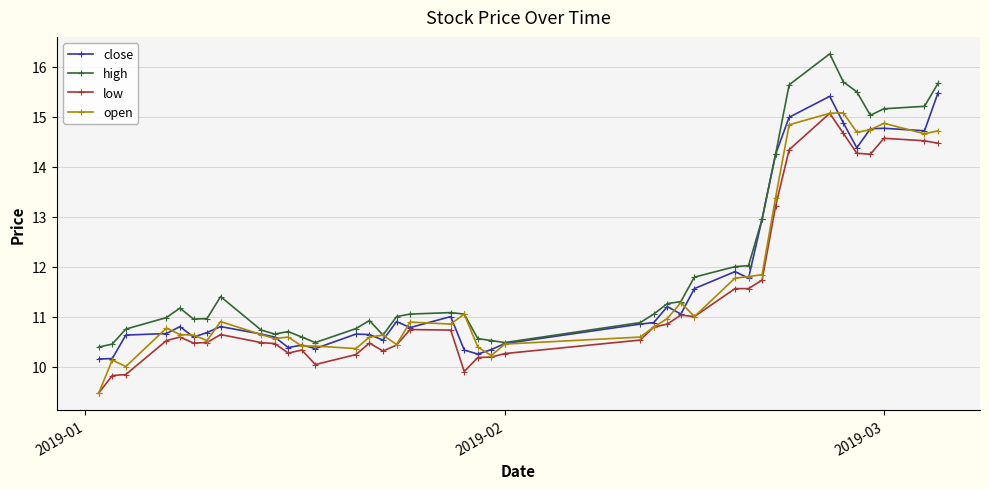

What is the maximum value shown in the chart?

16.3